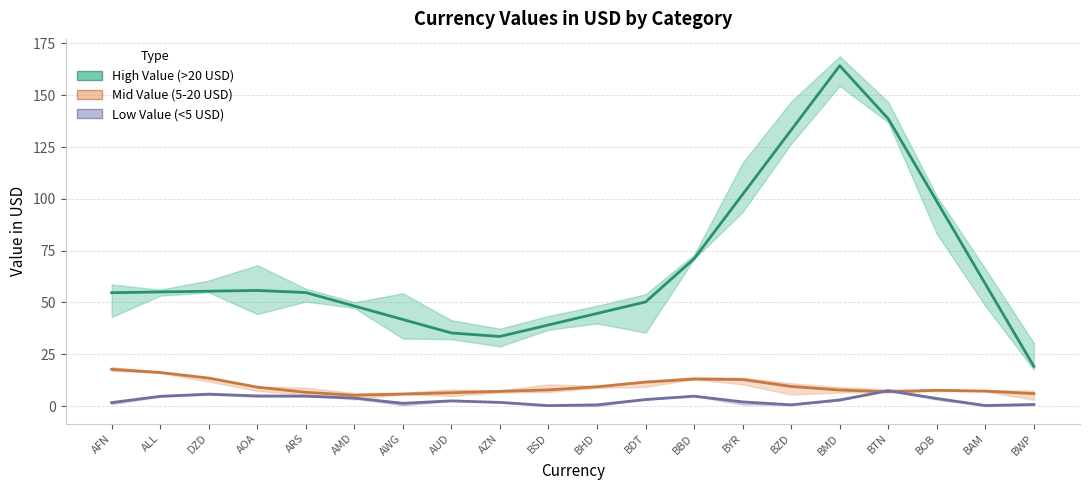

At which category does Mid Value (5-20 USD) reach its first local peak?

BBD